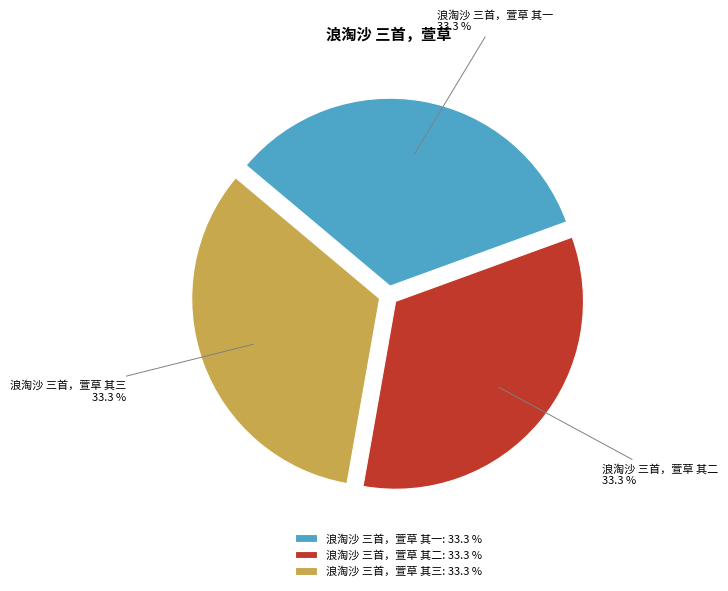

The 浪淘沙 三首，萱草 其二 slice represents 33% of the pie. True or false?

True